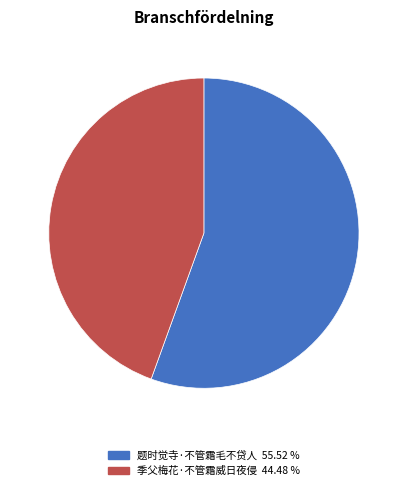

What is the largest slice in the pie chart?

题时觉寺·不管霜毛不贷人